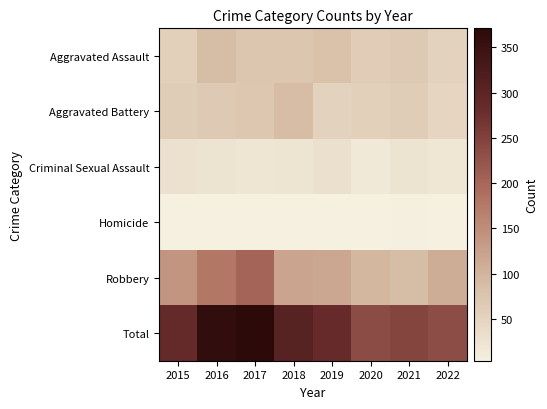

What is the maximum value shown in the chart?

371